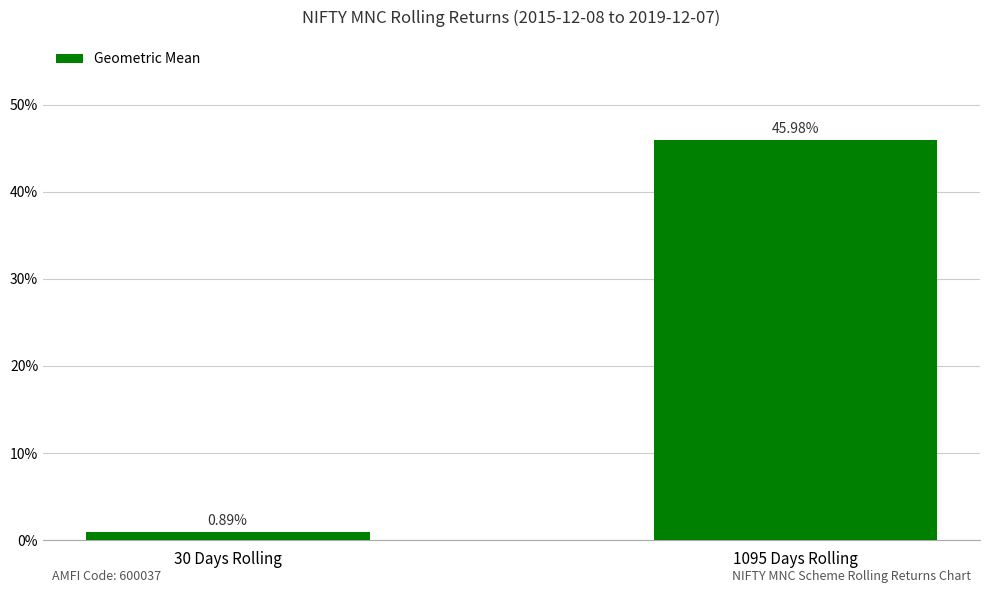

List the labels in order of value, smallest first.

30 Days Rolling, 1095 Days Rolling